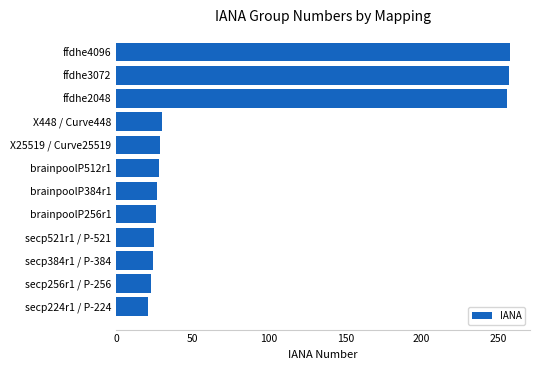

What is the change in value from secp224r1 / P-224 to X25519 / Curve25519?

+8